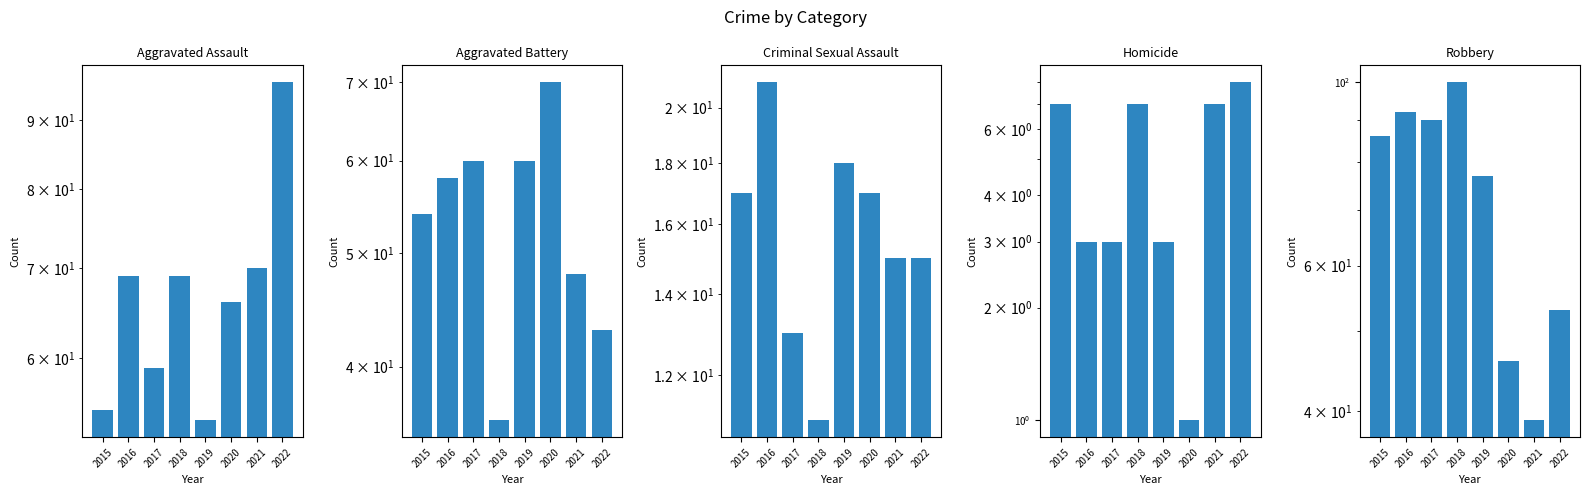

At which category is the sum across all series the highest?

2016